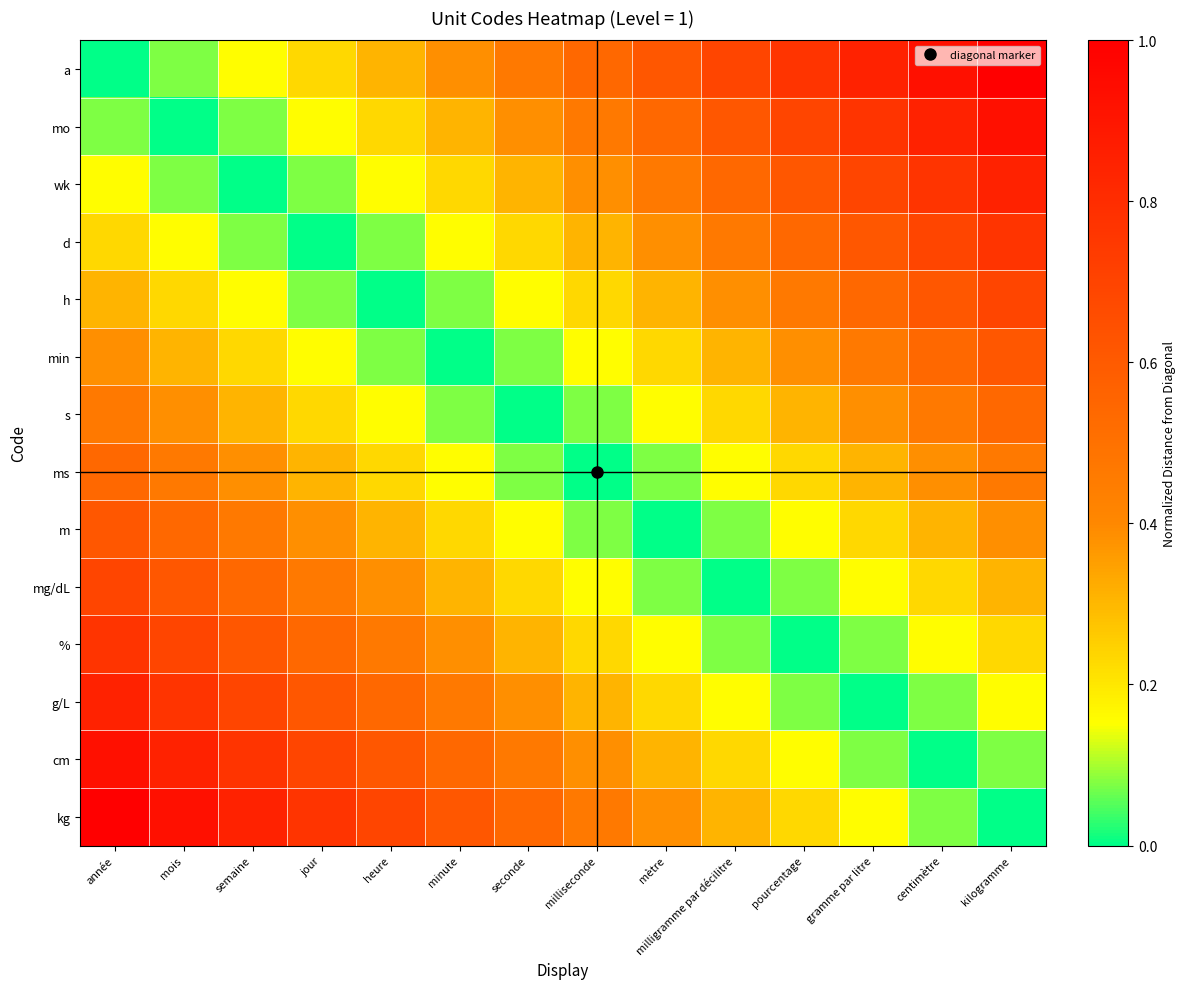

List the series in order of their peak value, highest first.

a, kg, mo, cm, wk, g/L, d, %, h, mg/dL, min, m, s, ms